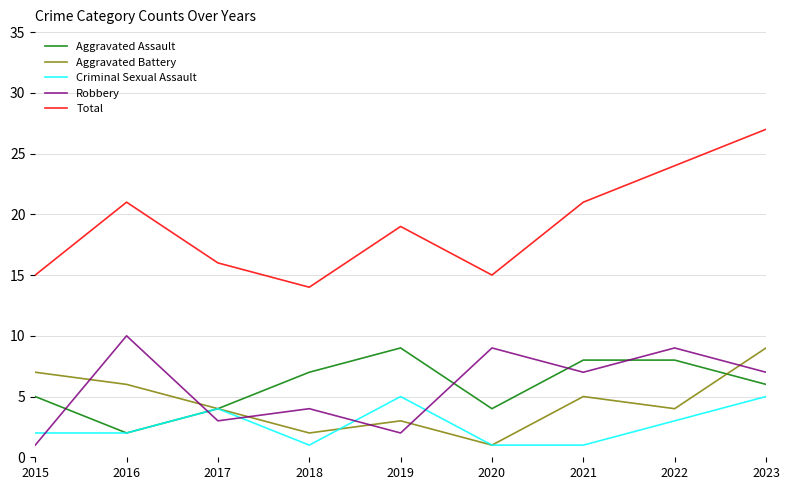

What are all the series names shown in the legend?

Aggravated Assault, Aggravated Battery, Criminal Sexual Assault, Robbery, Total